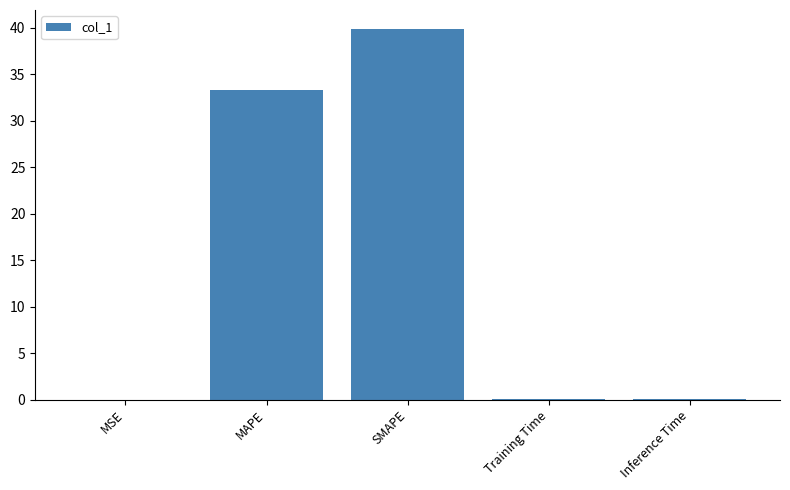

What is the difference between the values at SMAPE and MAPE?

6.6